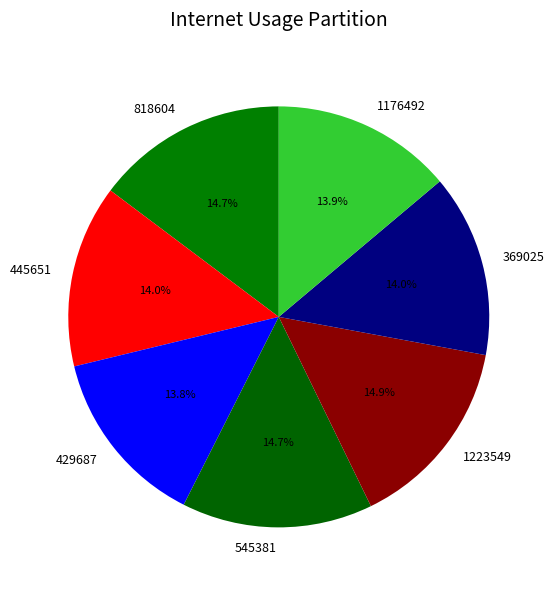

What percentage is NOT represented by 1223549?

85.1%